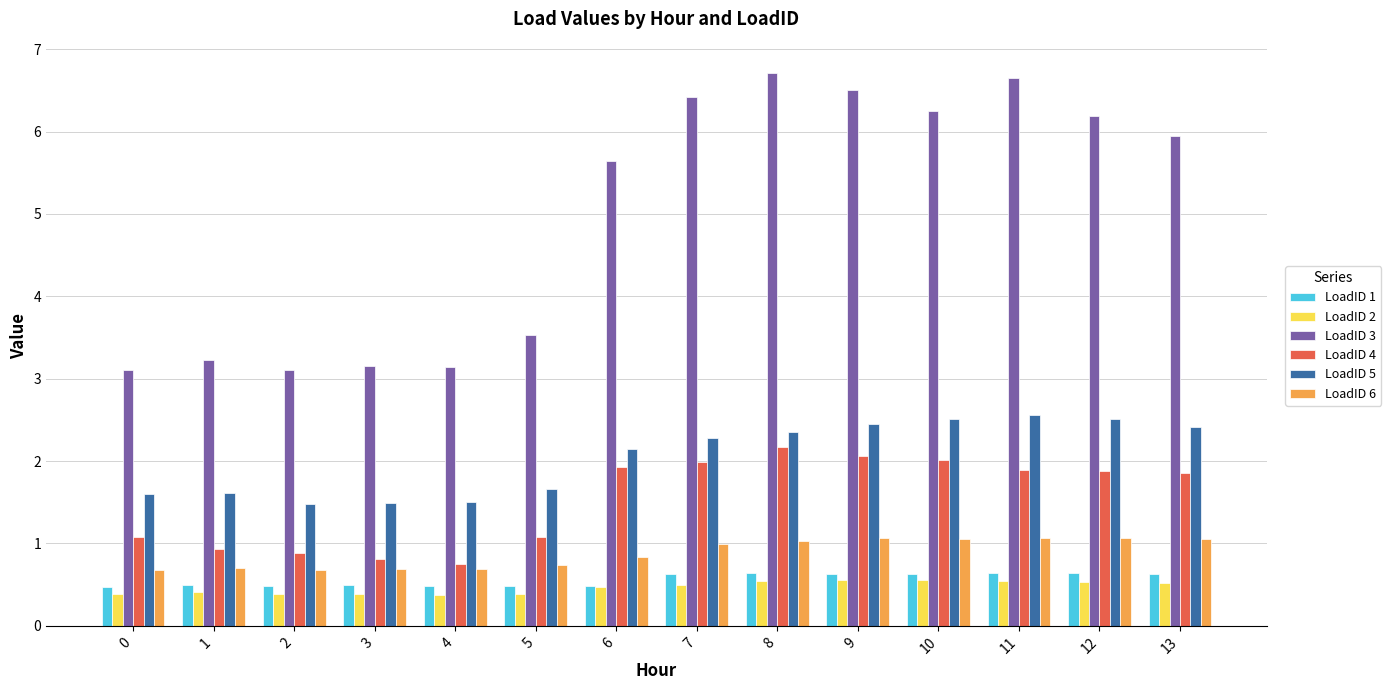

At how many categories does at least one series exceed 3?

14